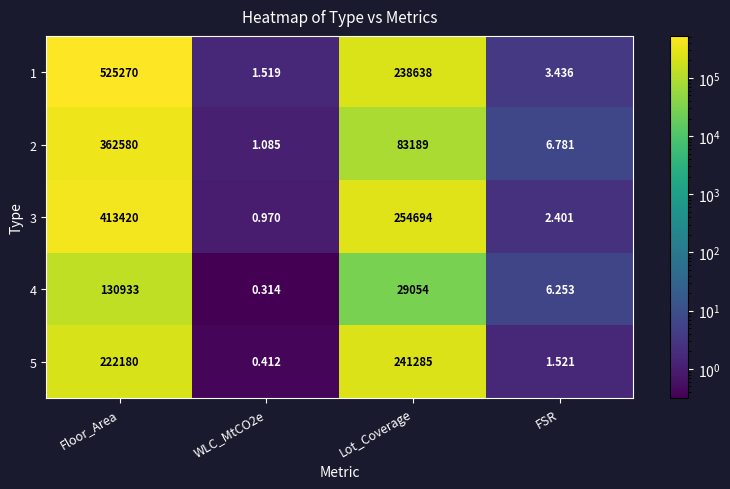

At which label does 3 first exceed 254694?

Floor_Area